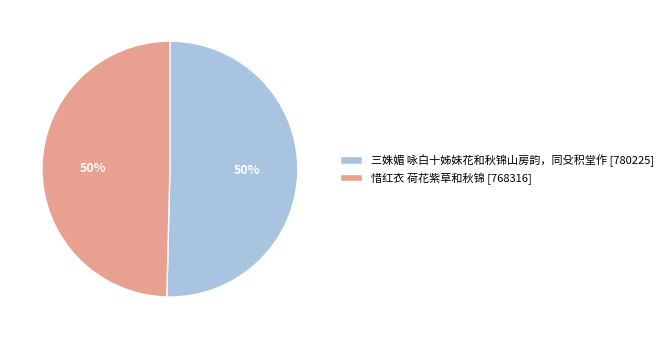

The 三姝媚 咏白十姊妹花和秋锦山房韵，同殳积堂作 slice represents 50% of the pie. True or false?

True